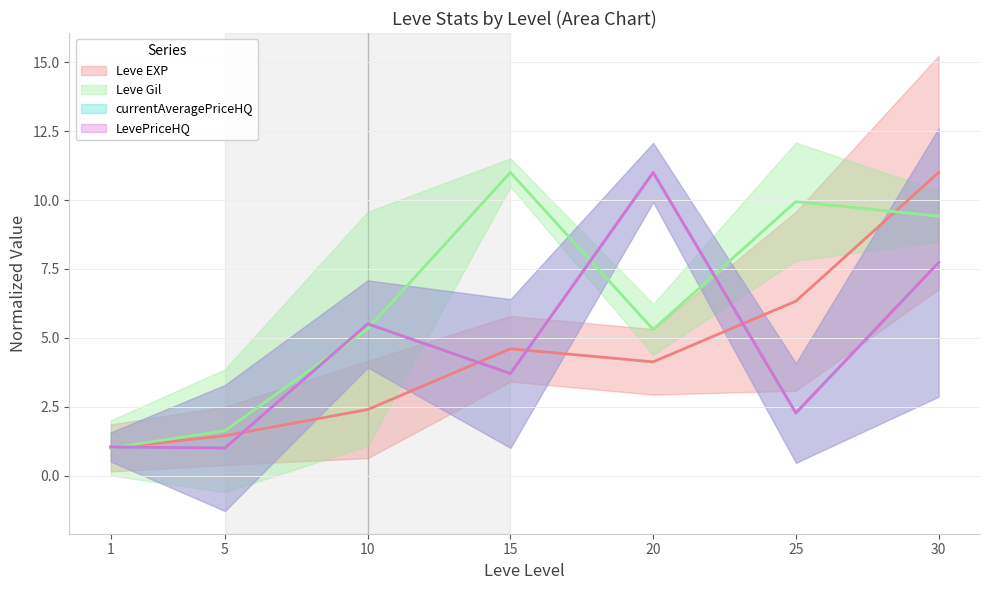

True or false: LevePriceHQ and currentAveragePriceHQ cross at least once.

False